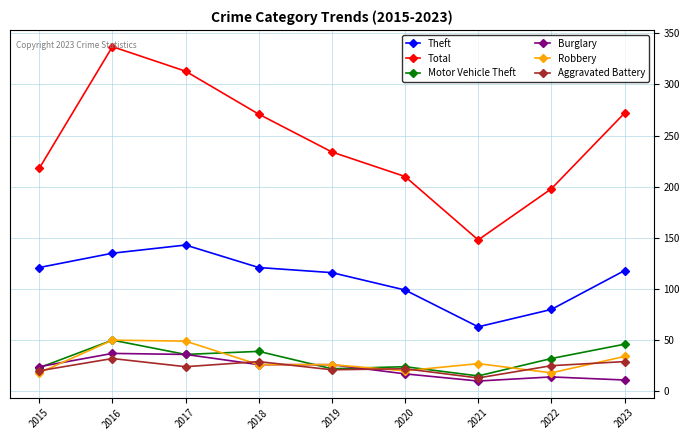

What is the value of the Robbery point at the 9th from the left?

34